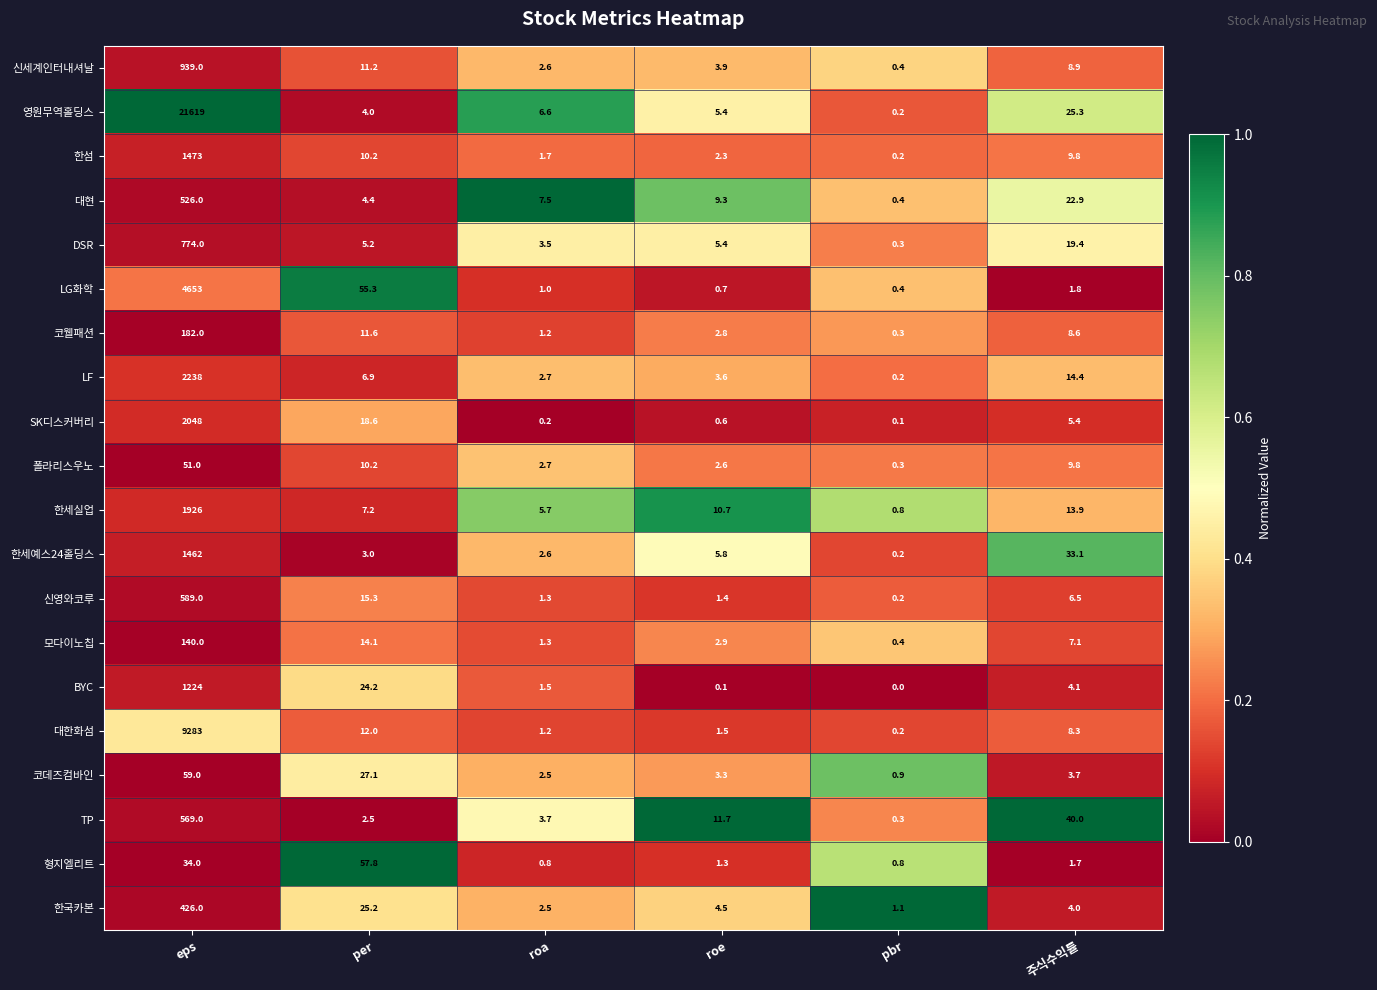

Rank the series by their maximum value, from highest to lowest.

영원무역홀딩스, 대한화섬, LG화학, LF, SK디스커버리, 한세실업, 한섬, 한세예스24홀딩스, BYC, 신세계인터내셔날, DSR, 신영와코루, TP, 대현, 한국카본, 코웰패션, 모다이노칩, 코데즈컴바인, 형지엘리트, 폴라리스우노